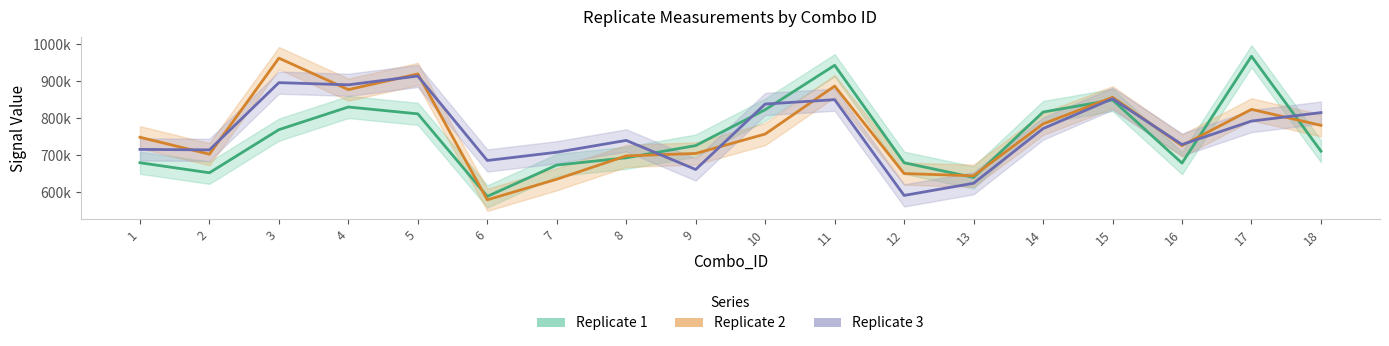

How many values in the Replicate 1 series are below 725851?

9